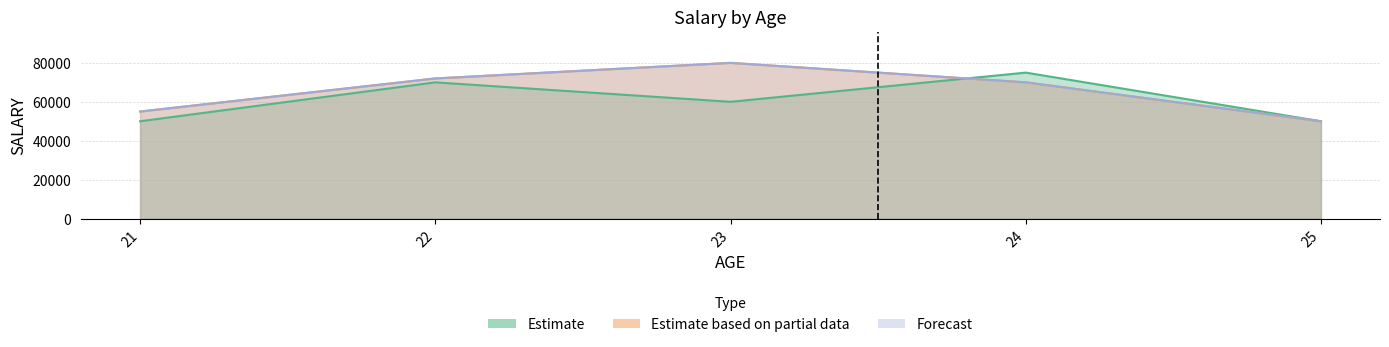

Rank the series by their maximum value, from highest to lowest.

Estimate based on partial data, Forecast, Estimate